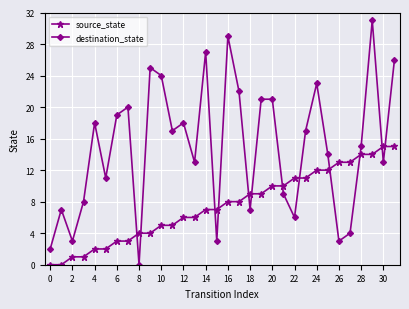

True or false: destination_state and source_state intersect in this chart.

True